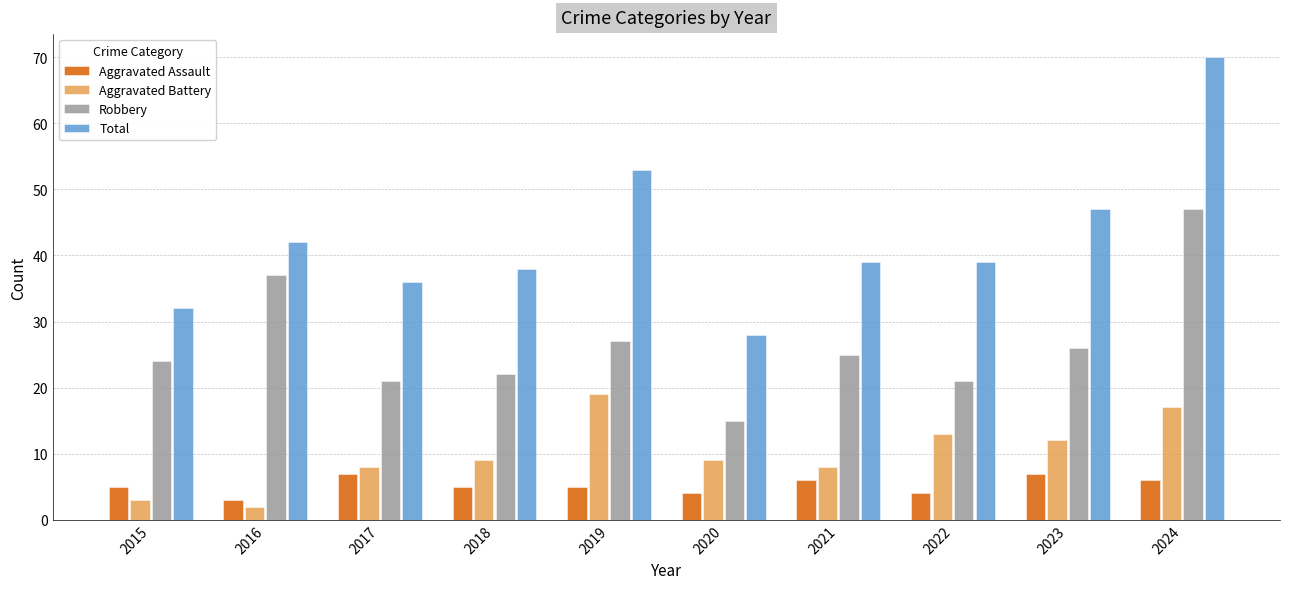

Count the number of data series in this chart.

4